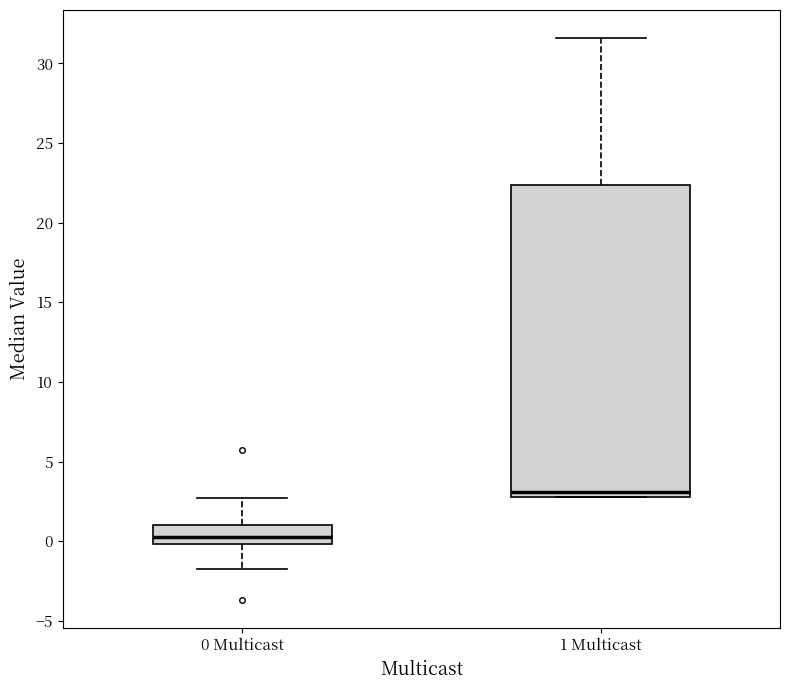

Where does the upper whisker of the box for 0 Multicast end on the y-axis? The values are not printed on the chart, so give them approximately, as read against the axis.

2.5